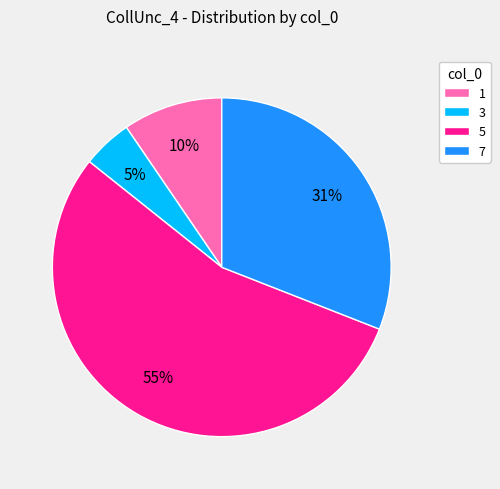

To the nearest percent, what is the difference between the 5 and 3 slice percentages?

50%